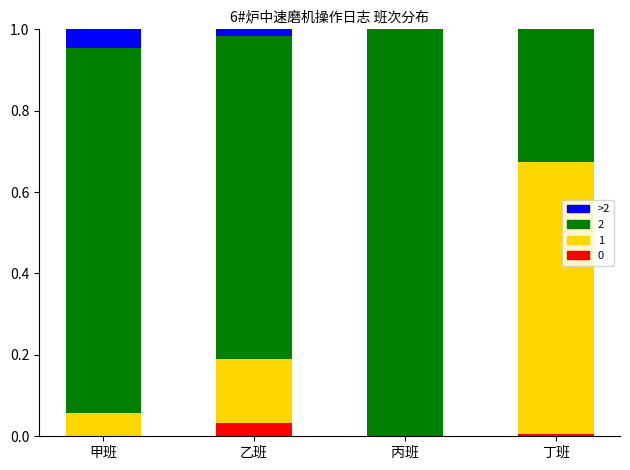

What is the total value across all series at 丙班?

1.0